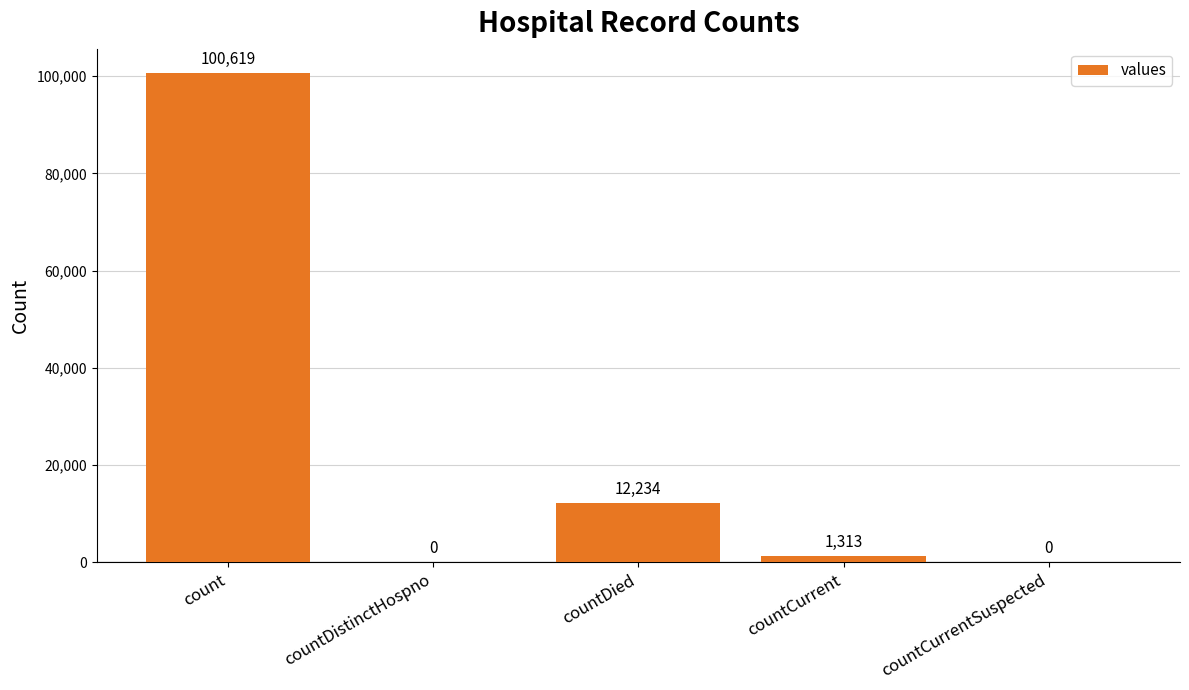

Reading right to left, what are all the values shown in this chart?

countCurrentSuspected=0	countCurrent=1313	countDied=12234	countDistinctHospno=0	count=100619